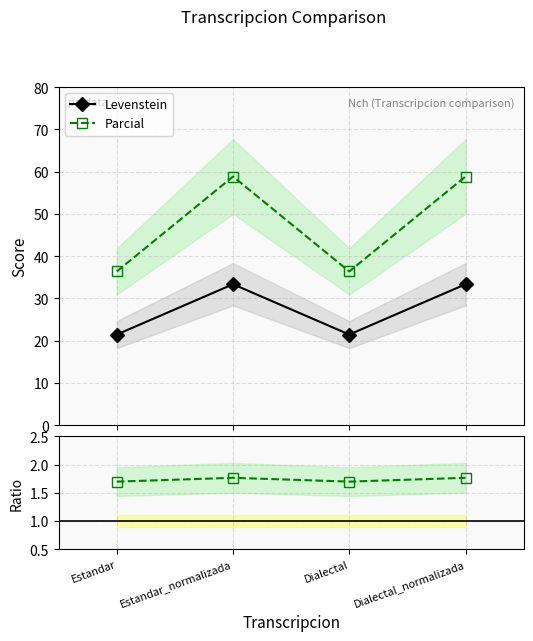

Which series changed the most between Dialectal and Dialectal_normalizada?

Parcial